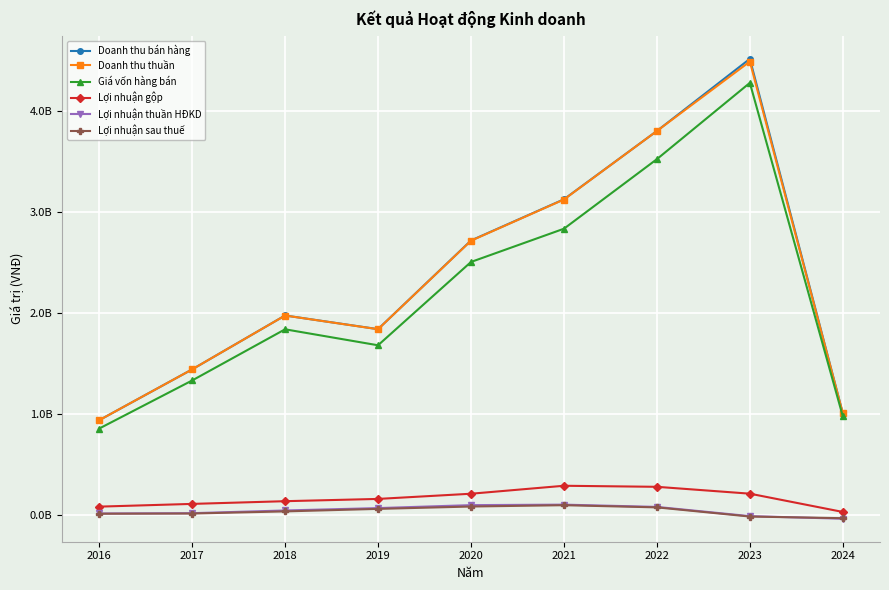

True or false: Lợi nhuận thuần HĐKD and Doanh thu thuần cross at least once.

False